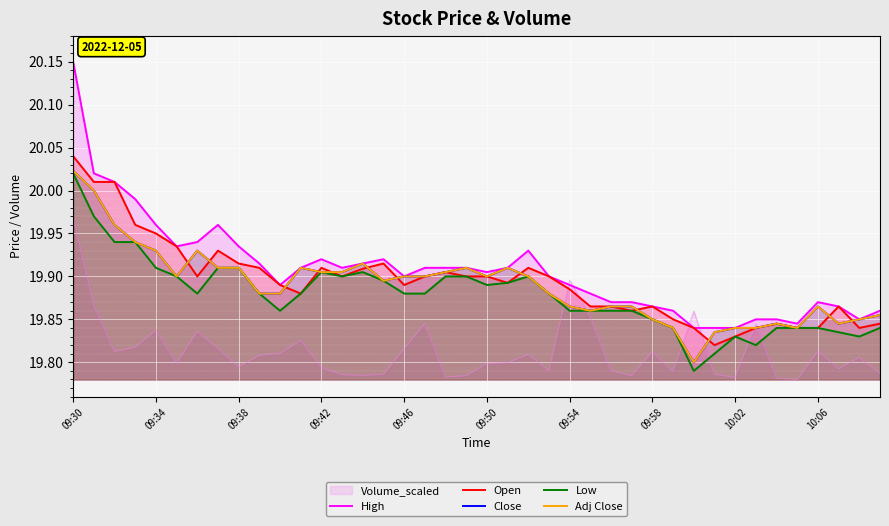

What is the difference between the maximum and minimum values in the High series?

0.3